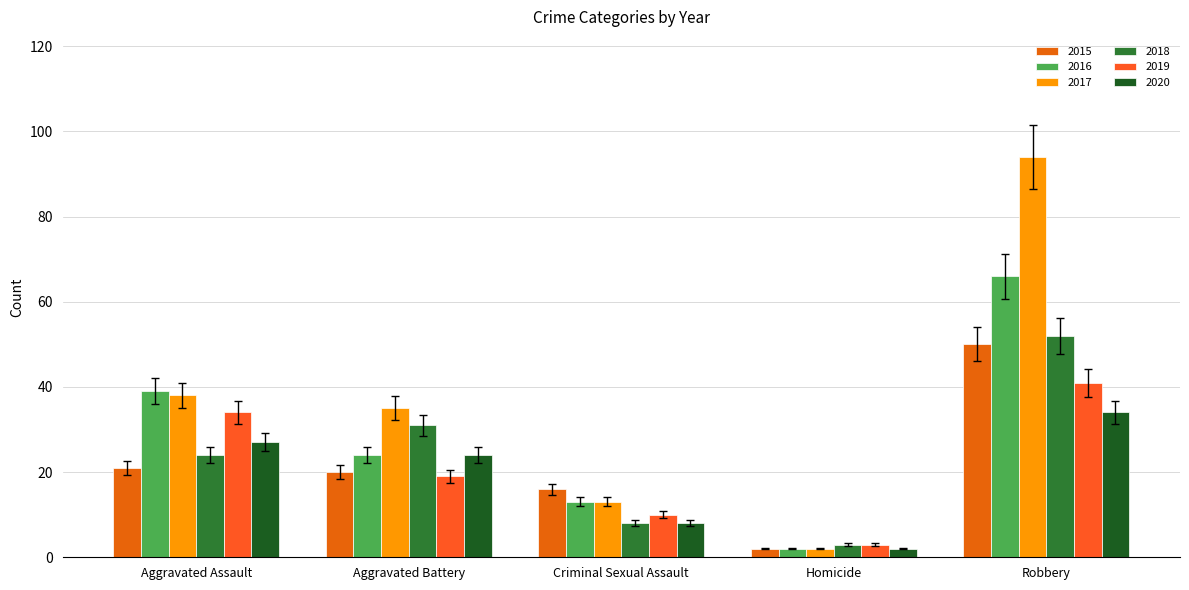

Rank the series at Criminal Sexual Assault from lowest to highest value.

2018, 2020, 2019, 2016, 2017, 2015